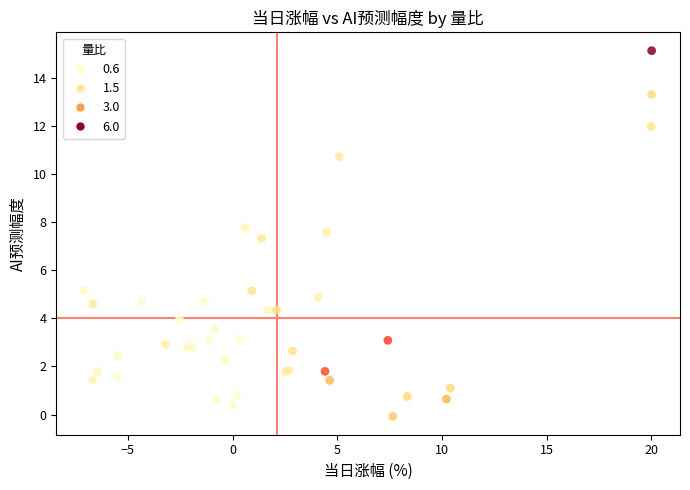

What Y value in the scatter plot is closest to 7?

7.3